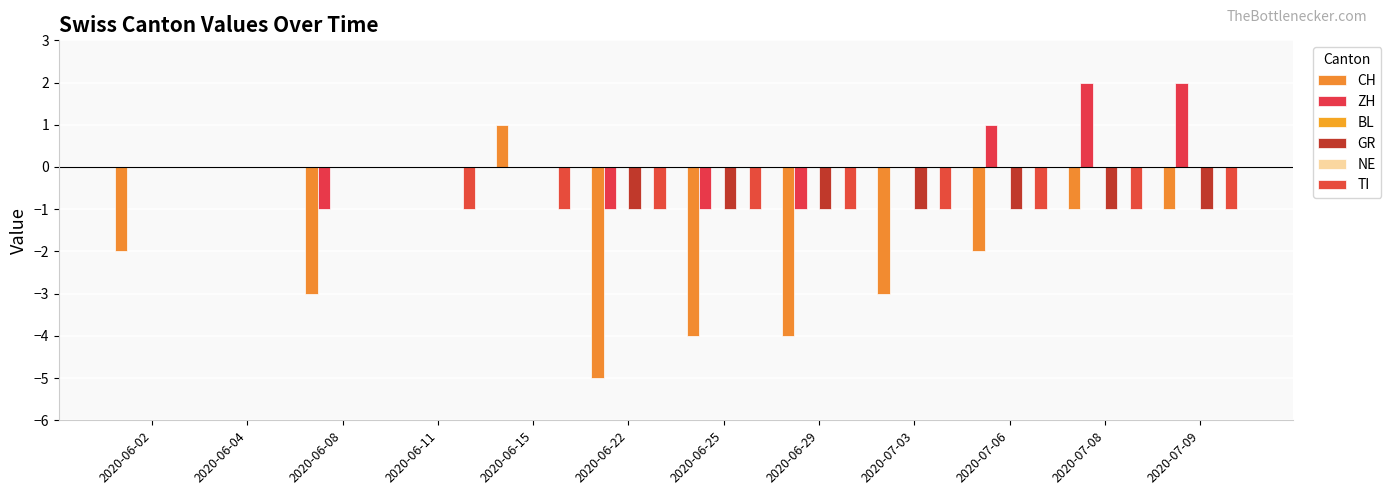

What is the difference between the highest and lowest values at 2020-07-08?

3